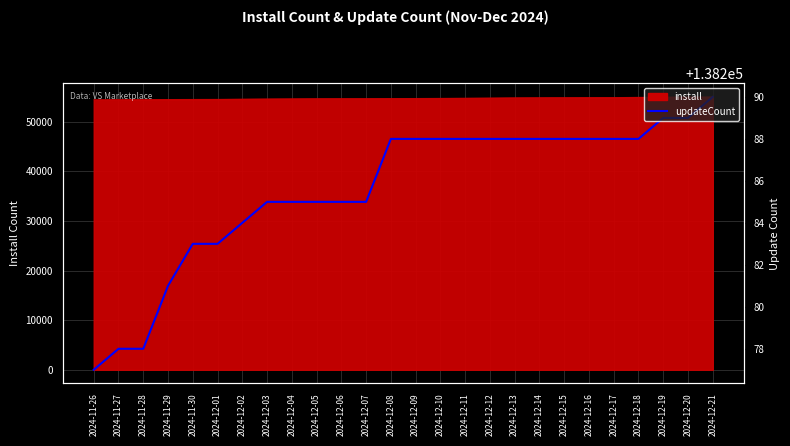

Between 2024-12-06 and 2024-12-13, which is larger?

2024-12-13